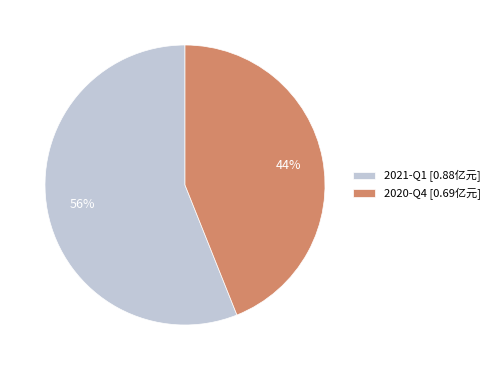

Is it true that 2021-Q1 is 44% of the pie?

False